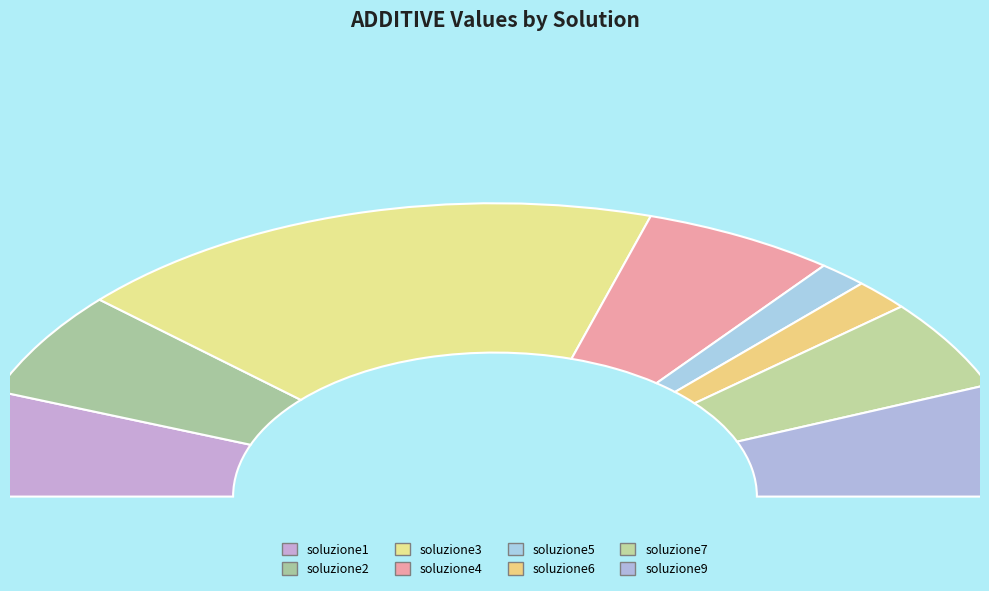

To the nearest percent, what percentage of the pie is soluzione4?

12%